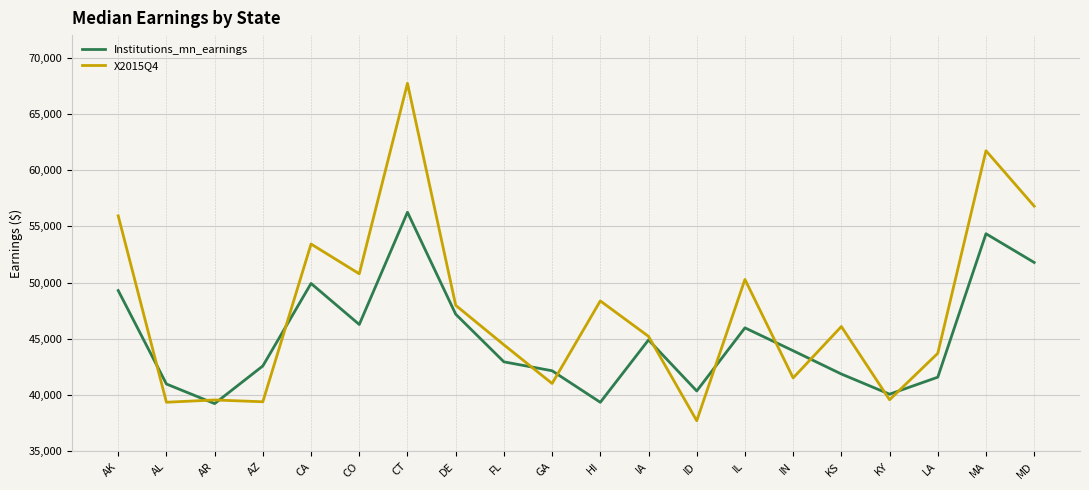

Rank the series by their average value, from lowest to highest.

Institutions_mn_earnings, X2015Q4